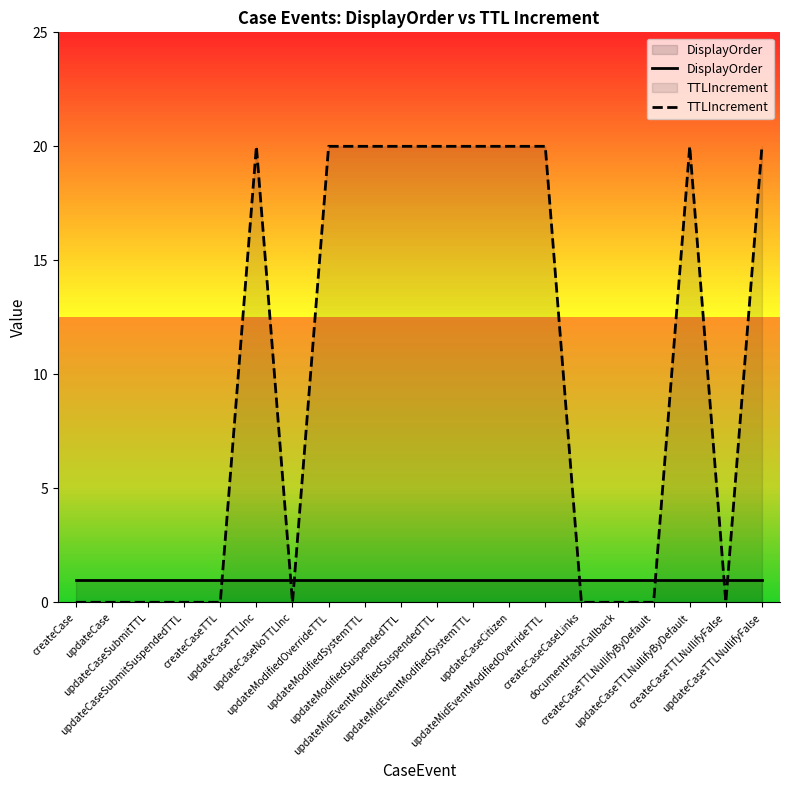

How many times do DisplayOrder and TTLIncrement cross each other?

7